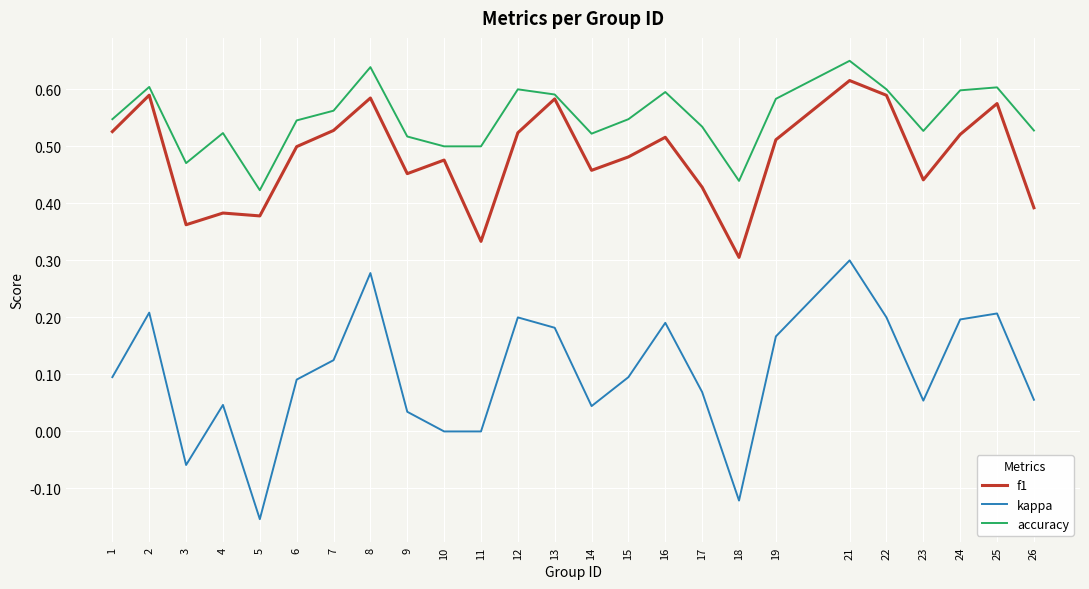

Is the value of accuracy at 2 greater than the value of kappa at 12?

Yes